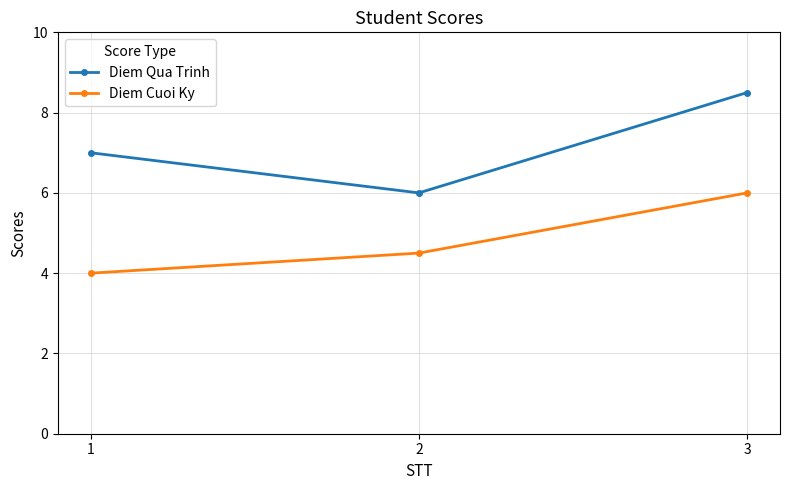

At which label is Diem Qua Trinh closest to 7?

1